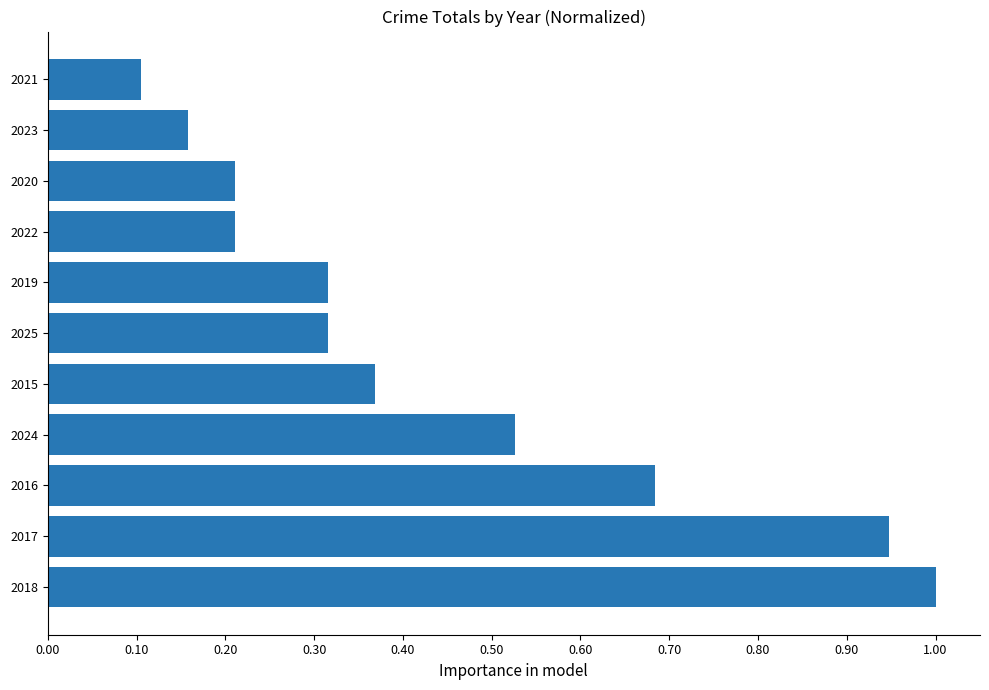

True or false: the data shows 0.6 at 2015.

False